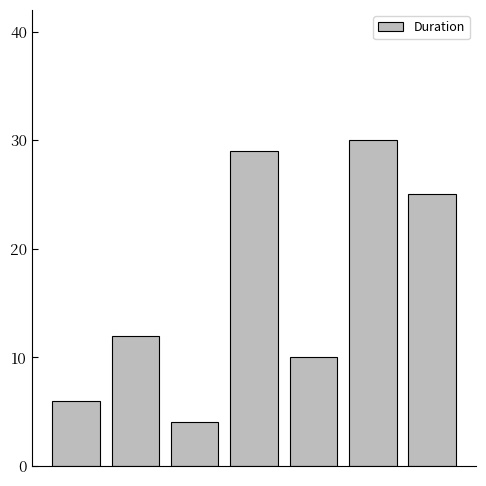

Does the chart contain stacked bars?

No